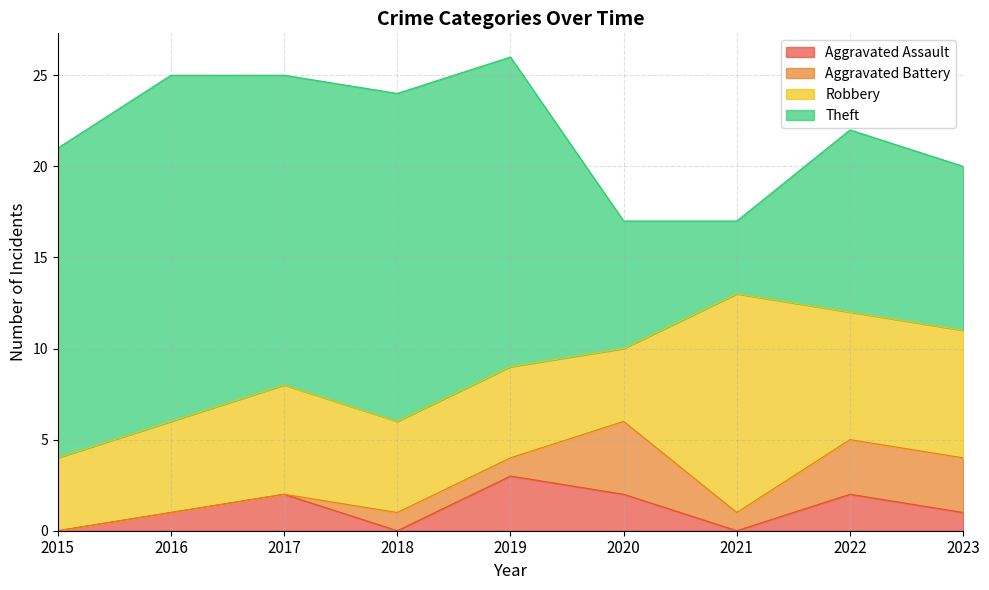

Is it true that Theft equals 28 at 2019?

False